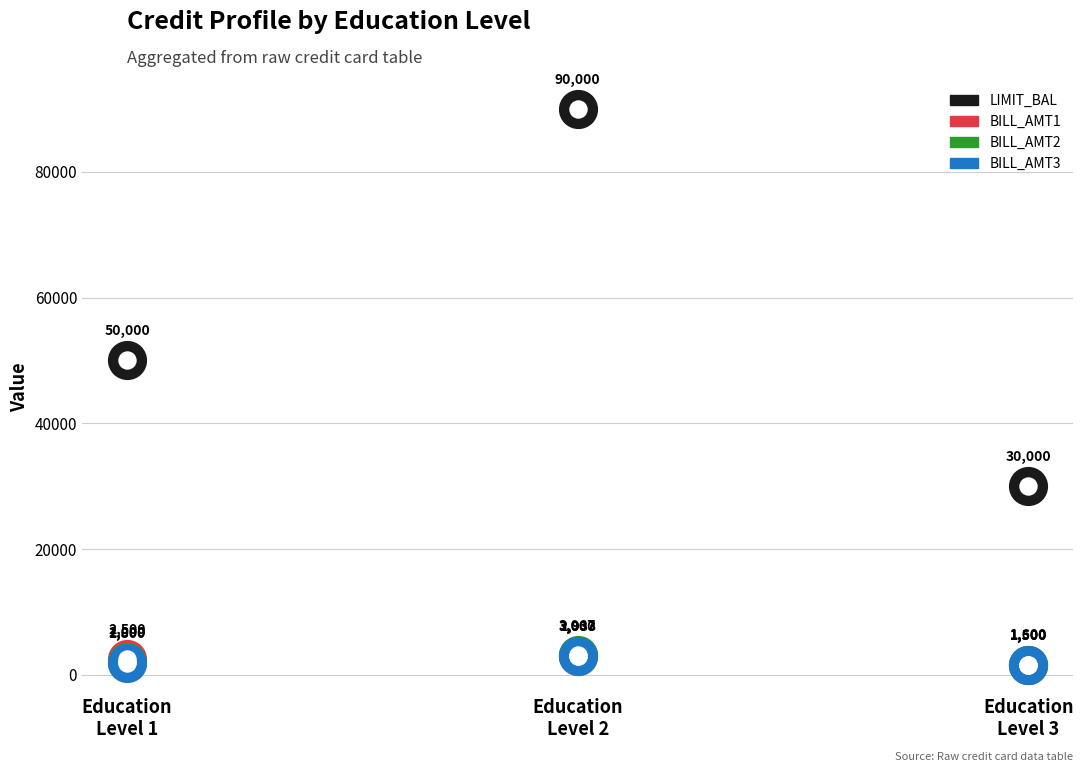

Which series reaches the maximum Y coordinate?

LIMIT_BAL